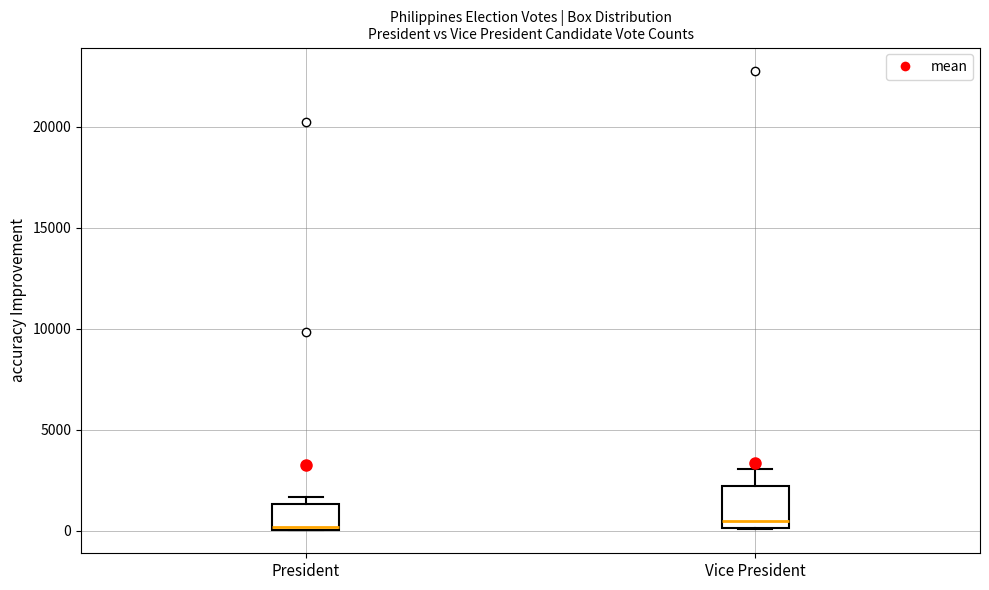

Where is the lower edge of the box for Vice President on the y-axis? The values are not printed on the chart, so give them approximately, as read against the axis.

0